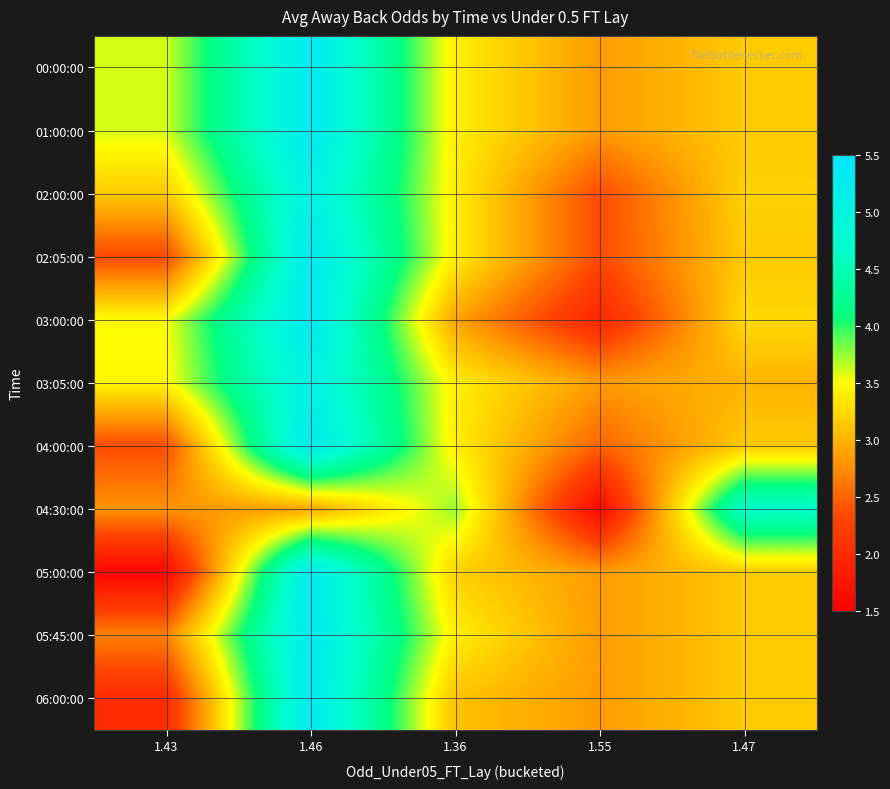

Which has a higher value, 1.55 or 1.47?

1.47